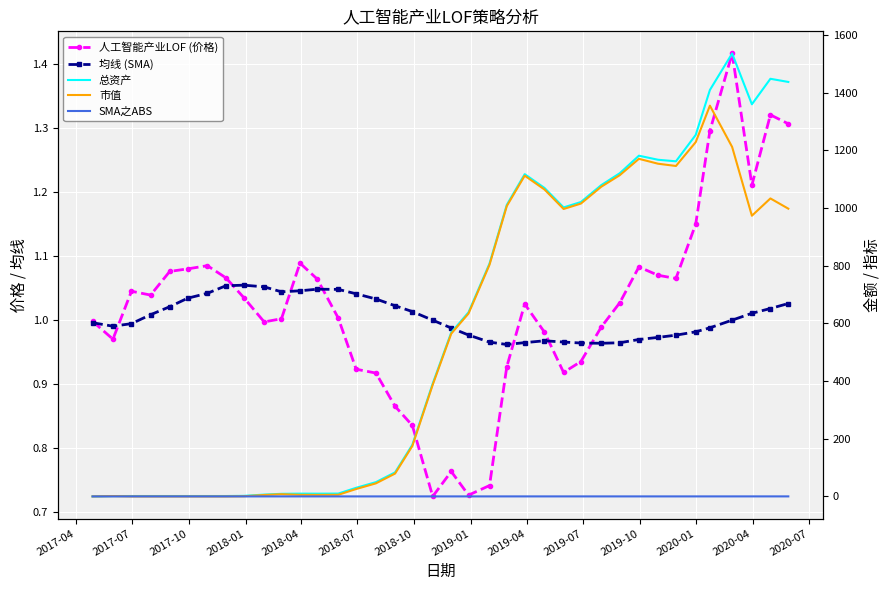

How many lines are shown in the chart?

5